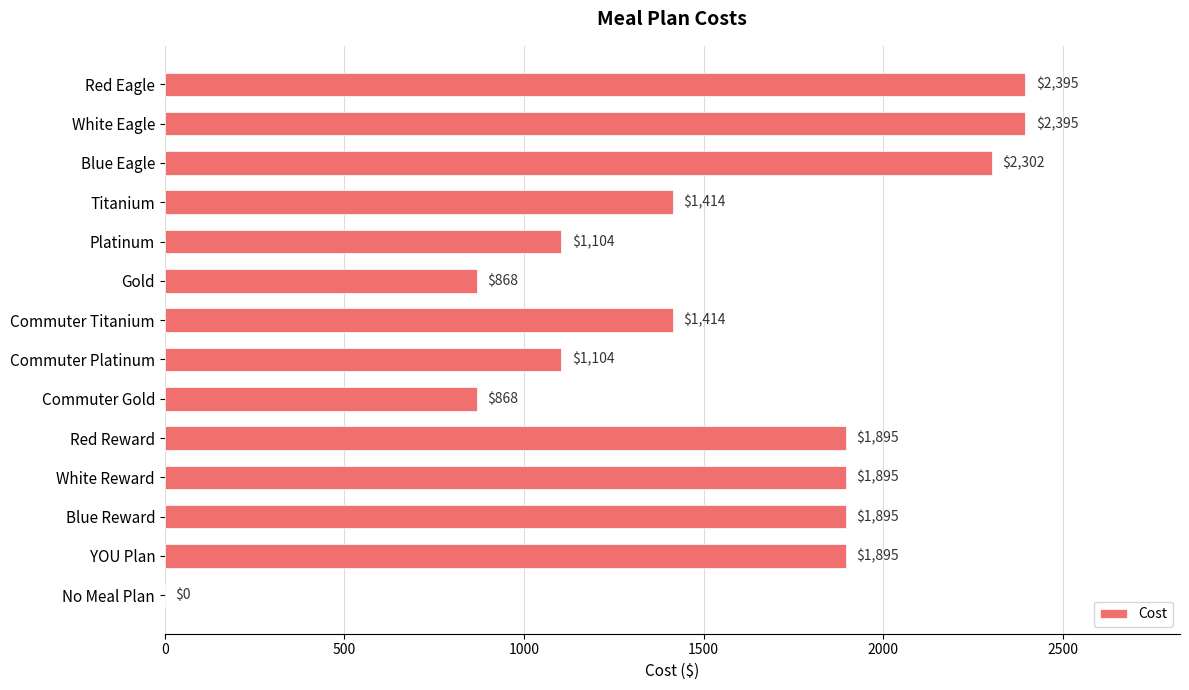

What is the greatest value displayed?

2395